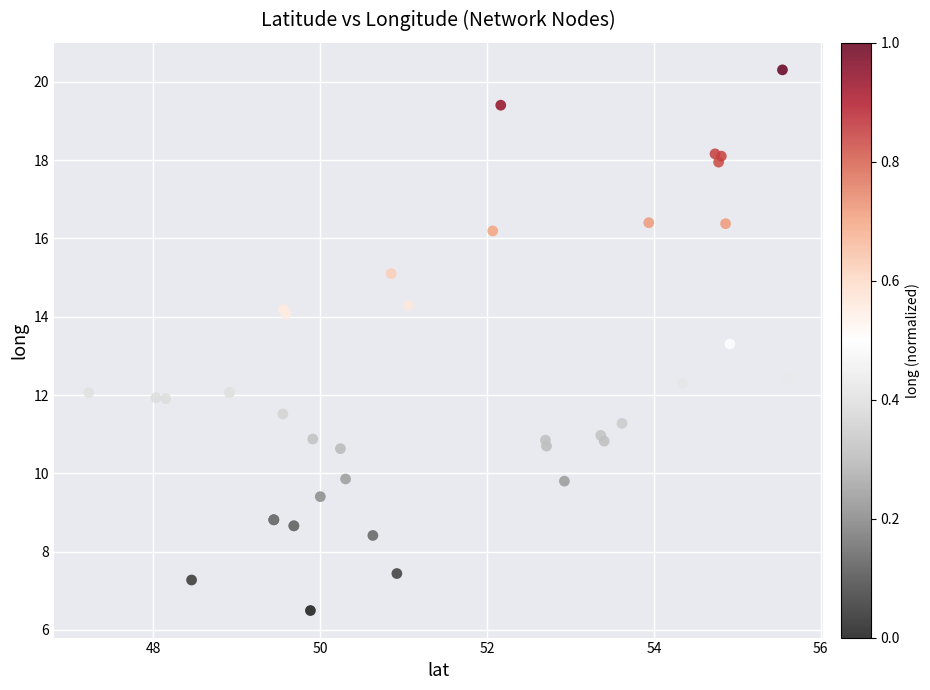

What Y value in the scatter plot is closest to 13?

13.3